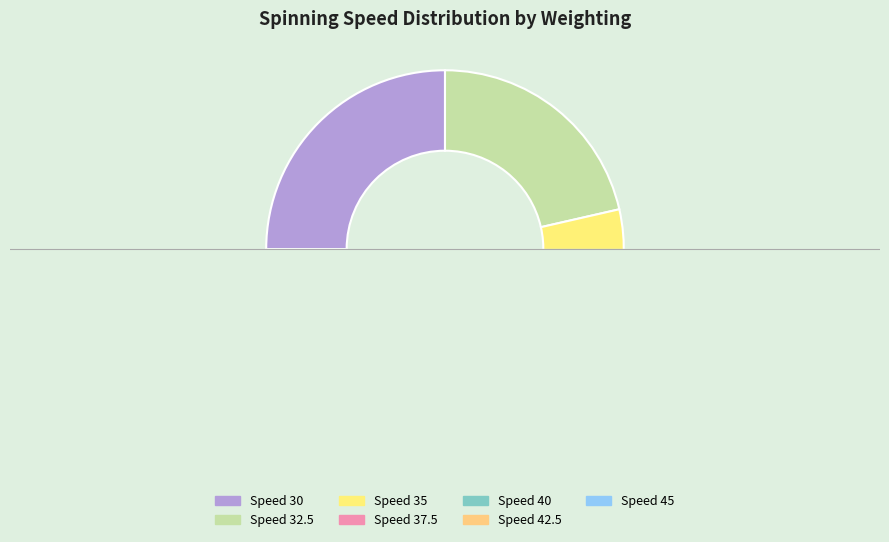

How many slices are in this pie chart?

7